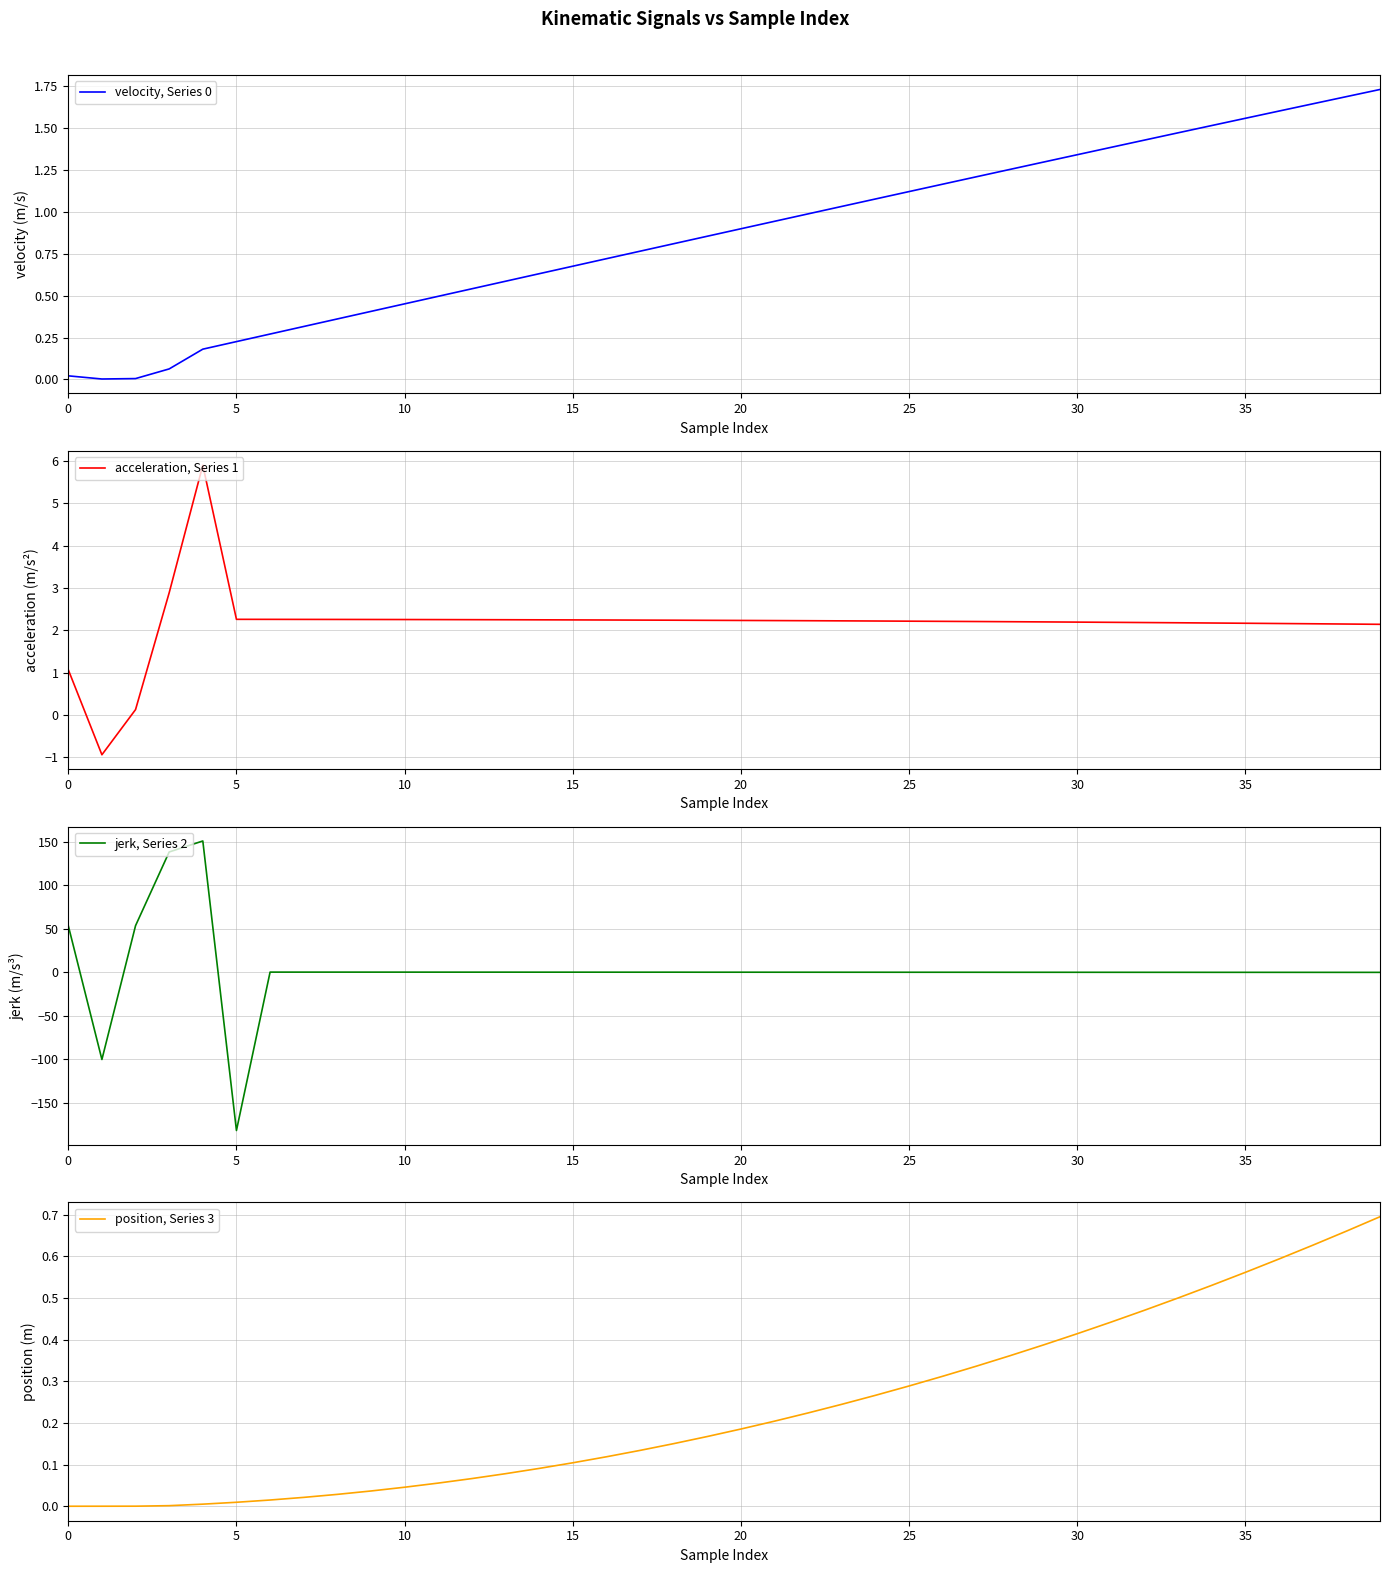

The acceleration, Series 1 series shows 1.1 at 0. True or false?

True